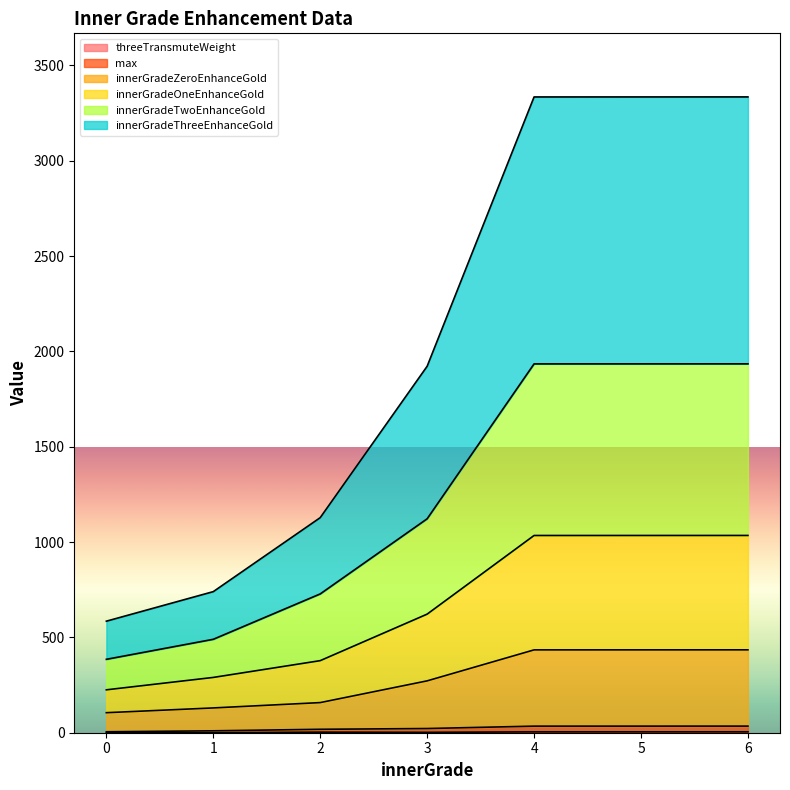

True or false: threeTransmuteWeight and innerGradeThreeEnhanceGold intersect in this chart.

False